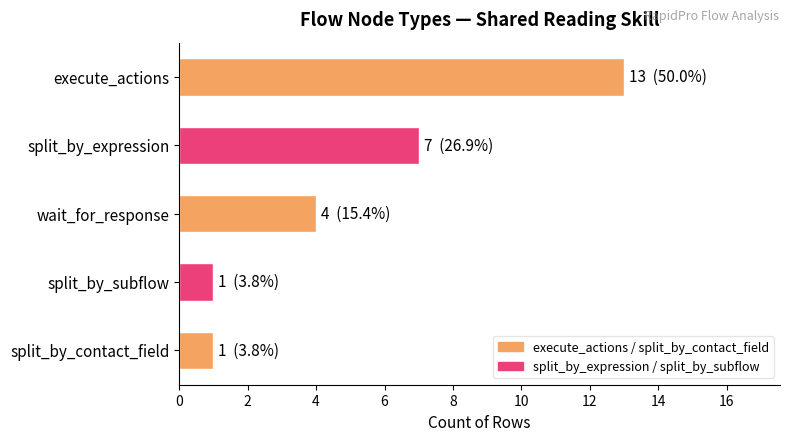

Reading bottom to top, transcribe all the data shown in this chart.

1	1	4	7	13